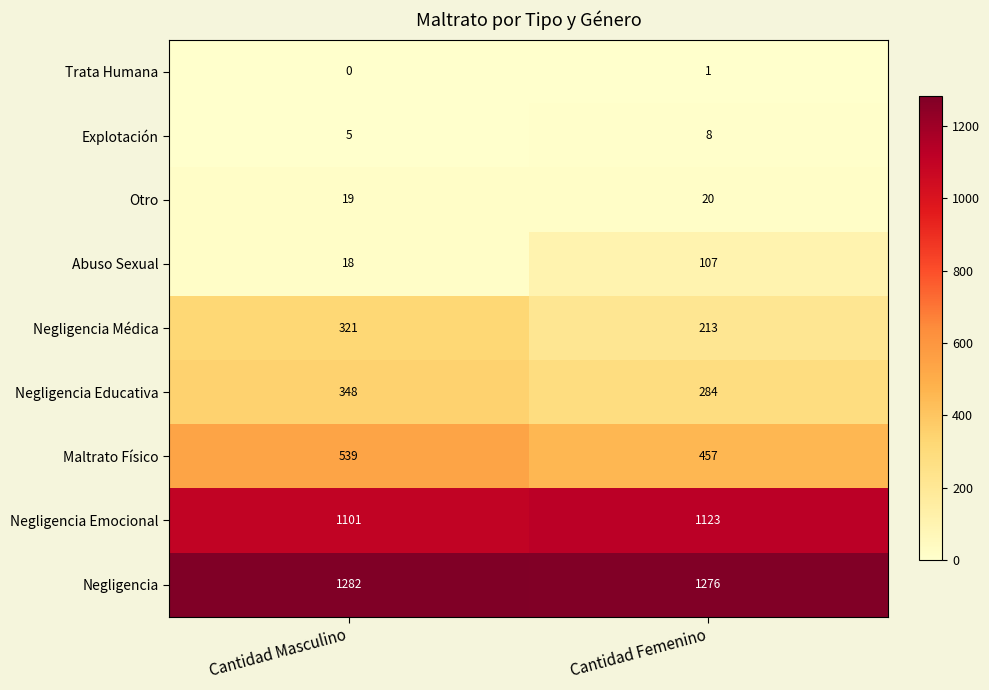

The Trata Humana series shows 0 at Cantidad Masculino. True or false?

True